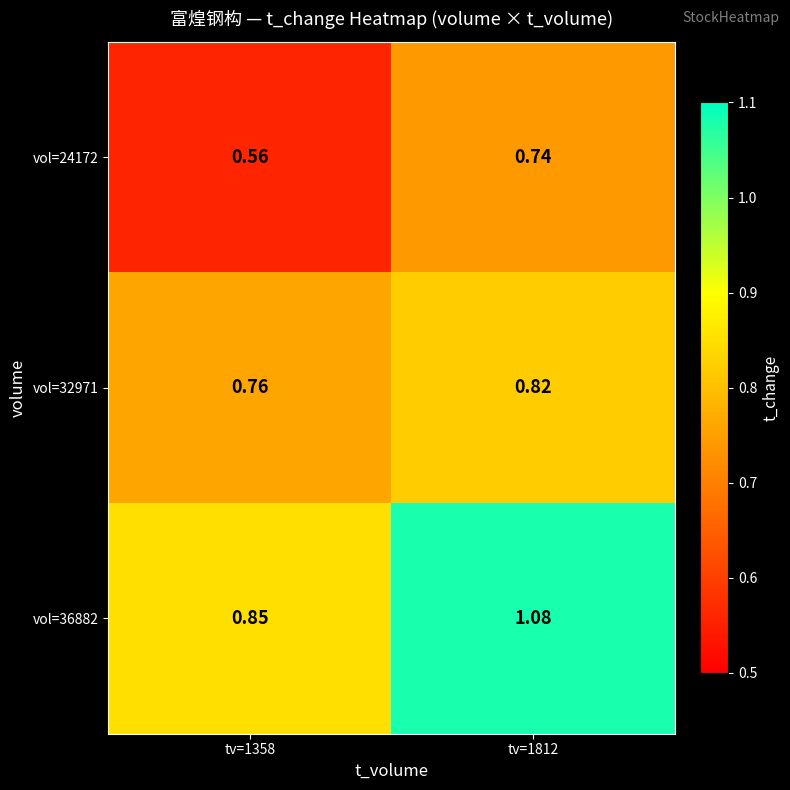

List the series in order of their peak value, lowest first.

vol=24172, vol=32971, vol=36882